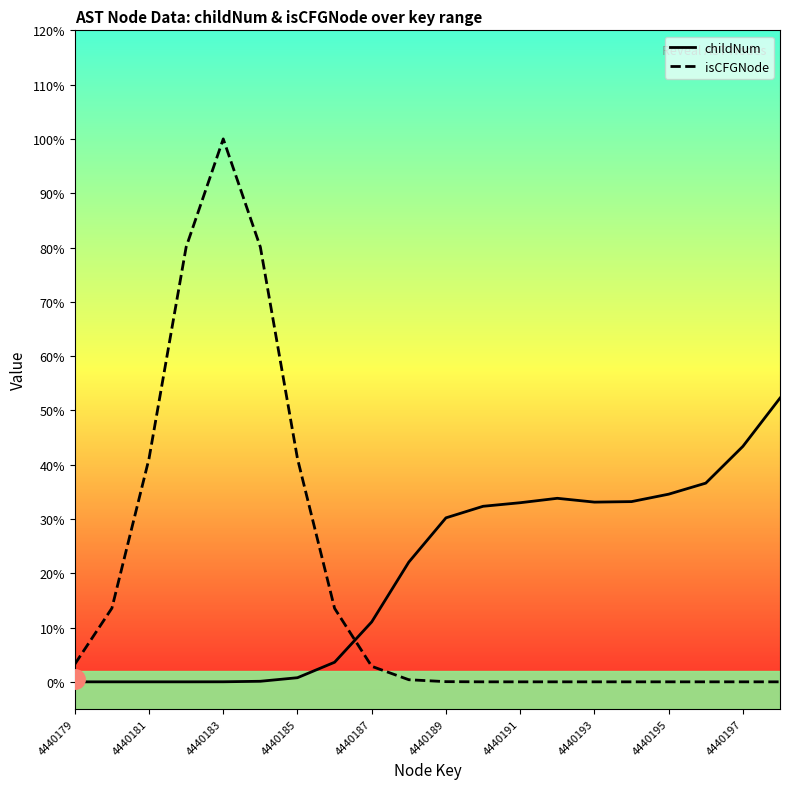

Which series changed the most between 4440183 and 4440195?

isCFGNode